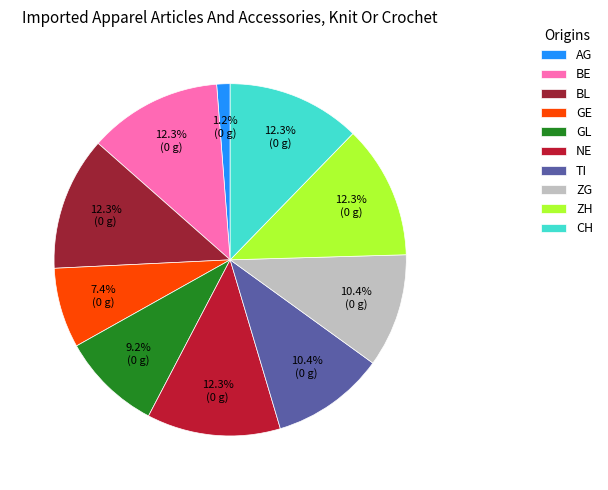

To the nearest percent, what is the average slice percentage?

10%